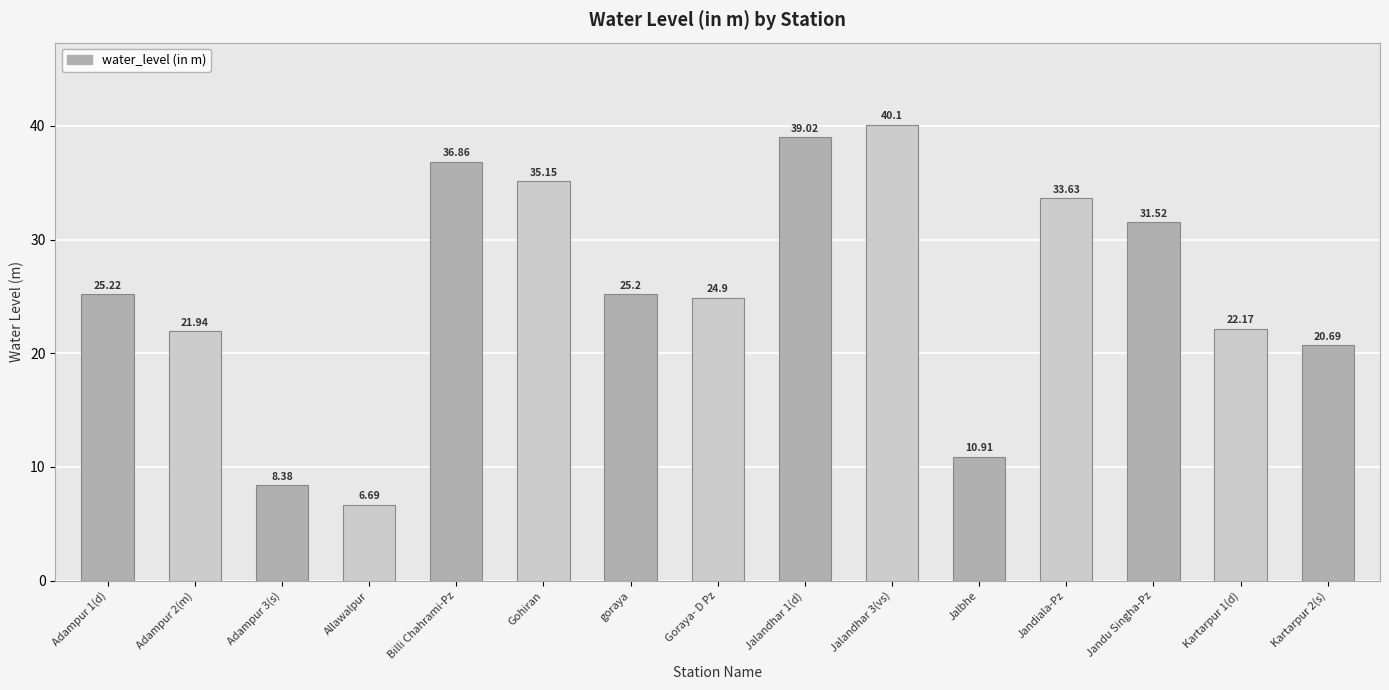

How many series are shown in this chart?

1